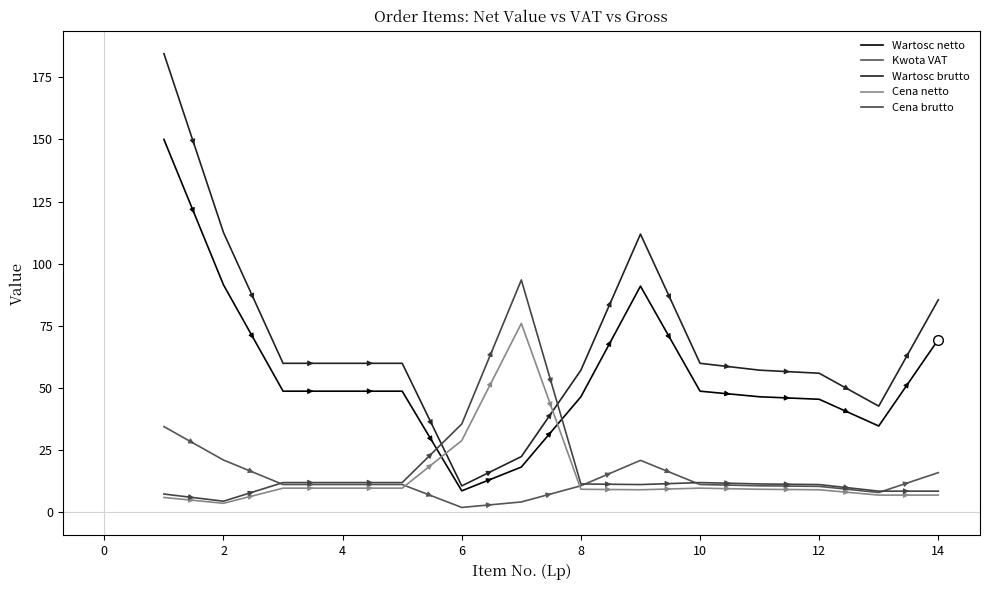

What is the value of the Cena netto point at the 3rd from the left?

9.8